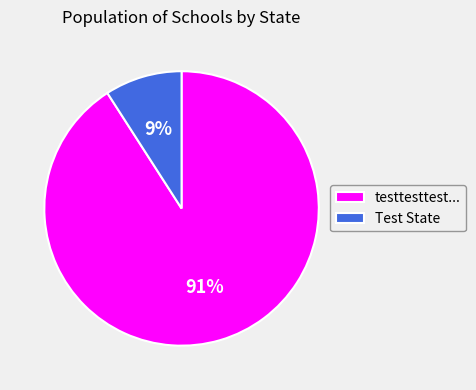

What is the smallest slice in the pie chart?

Test State